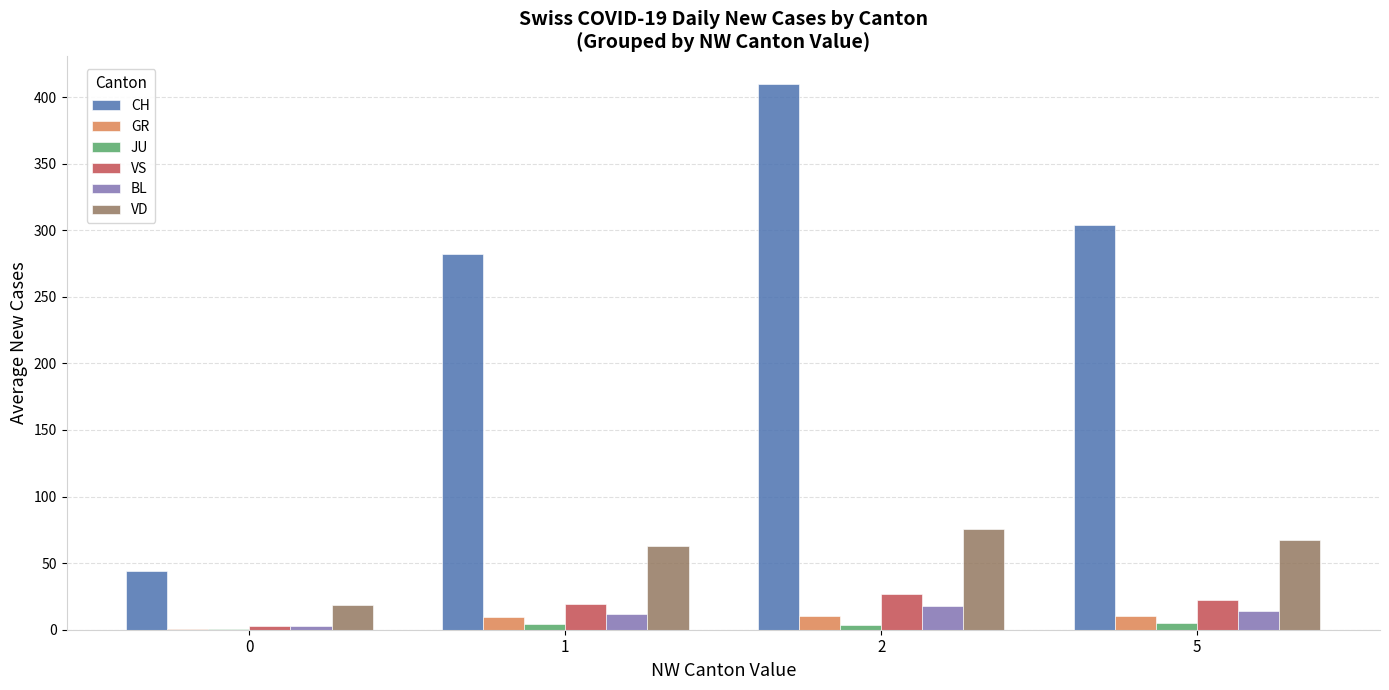

What are all the series names shown in the legend?

CH, GR, JU, VS, BL, VD